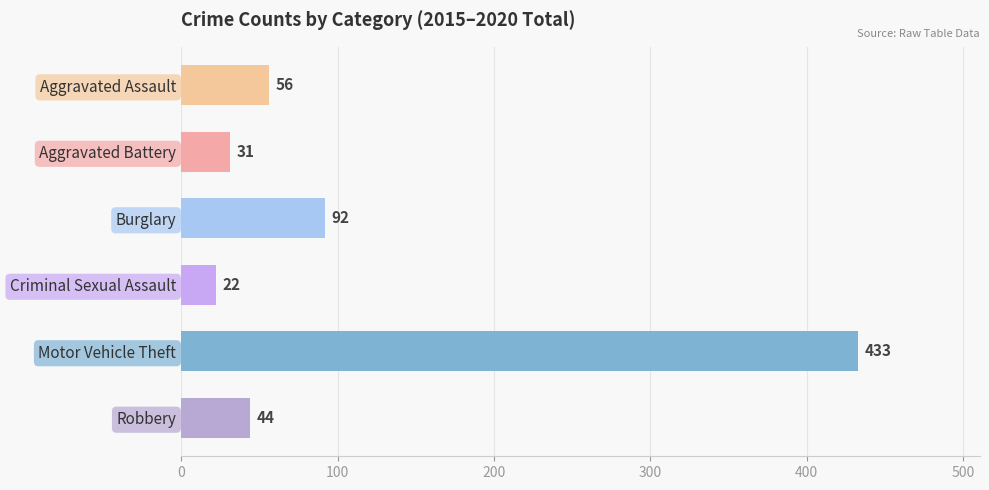

What is the sum of all values?

678